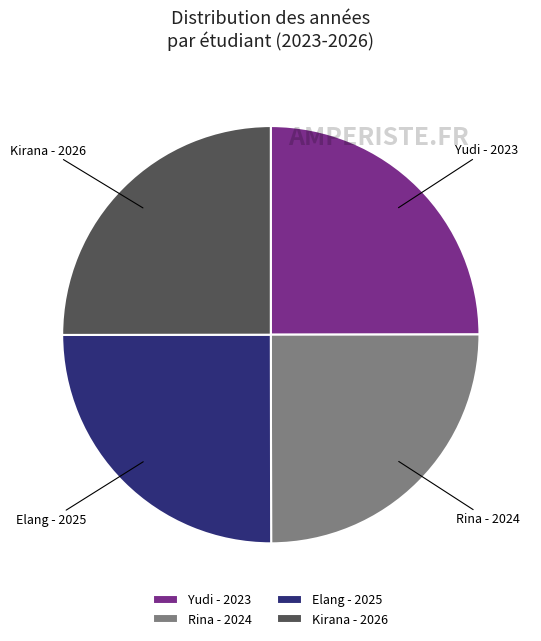

Is it true that Kirana is 18% of the pie?

False